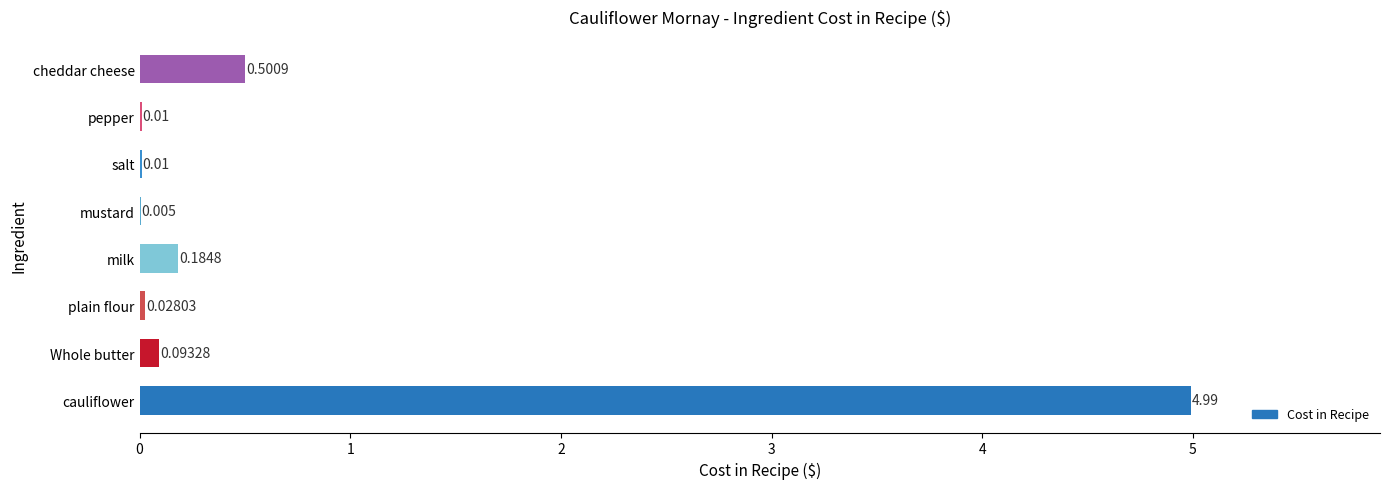

At which label is the value closest to 2?

cheddar cheese